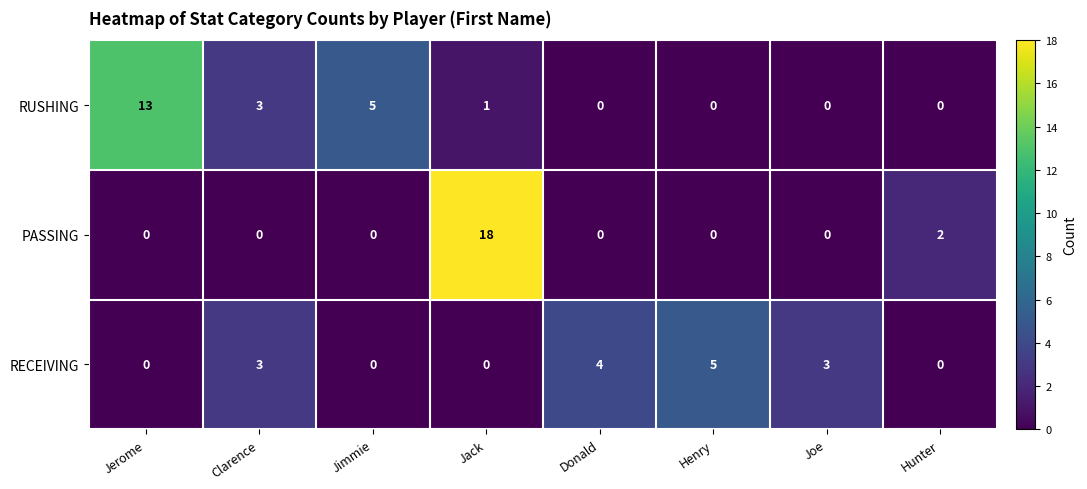

At which label does RUSHING first exceed 1?

Jerome